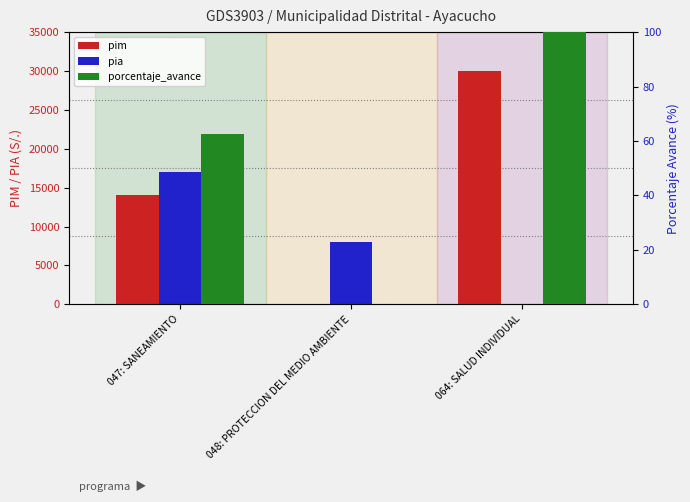

What is the sum of all pia values?

24963.0